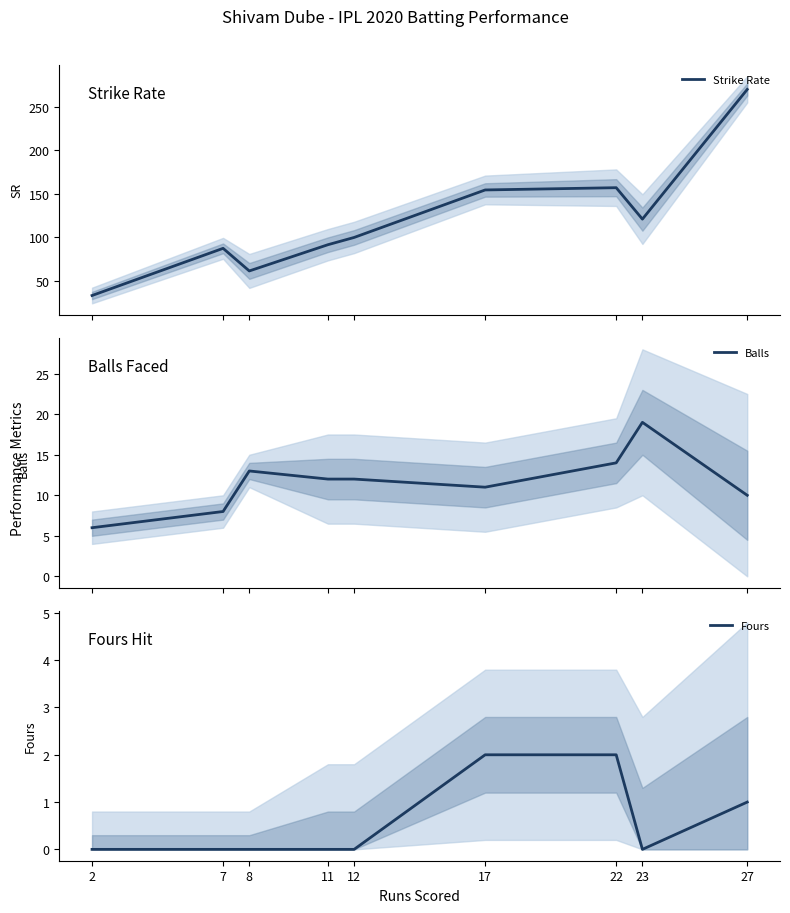

Is this an area chart (filled region under the line)?

No